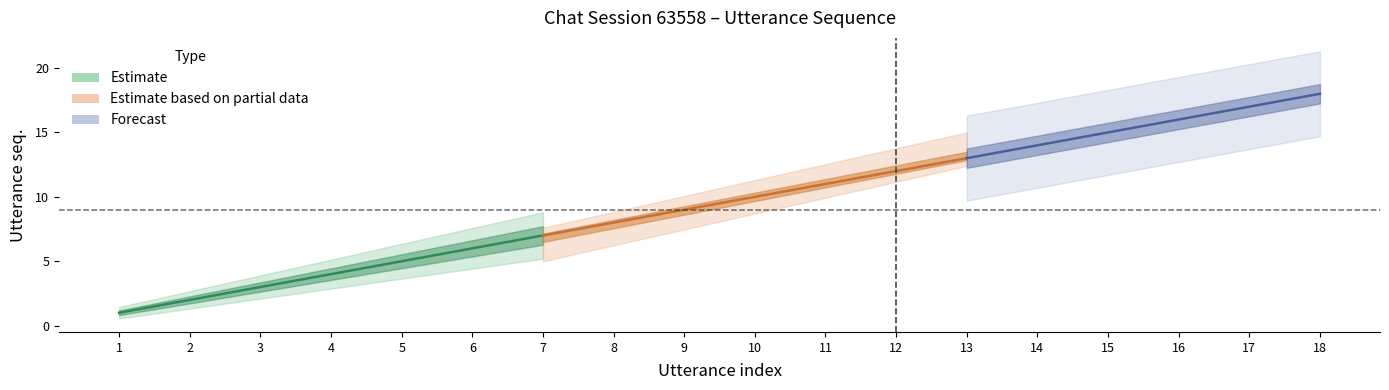

What is the sum of all utterance_seq values?

171.0